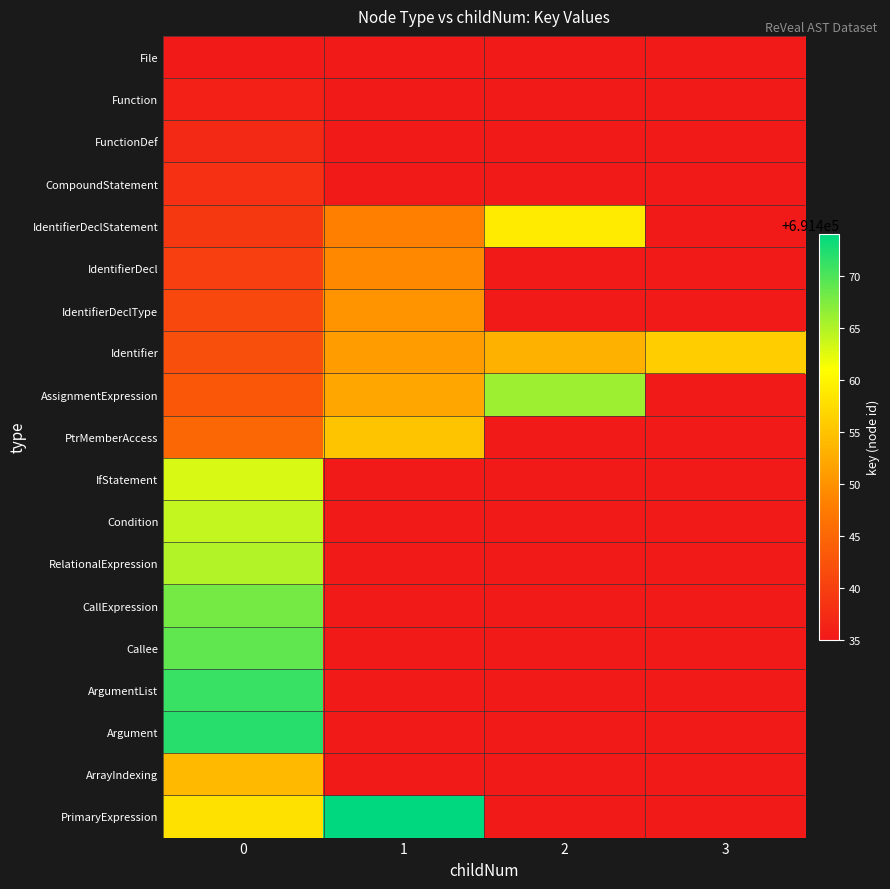

Which label corresponds to the largest value in the chart?

1